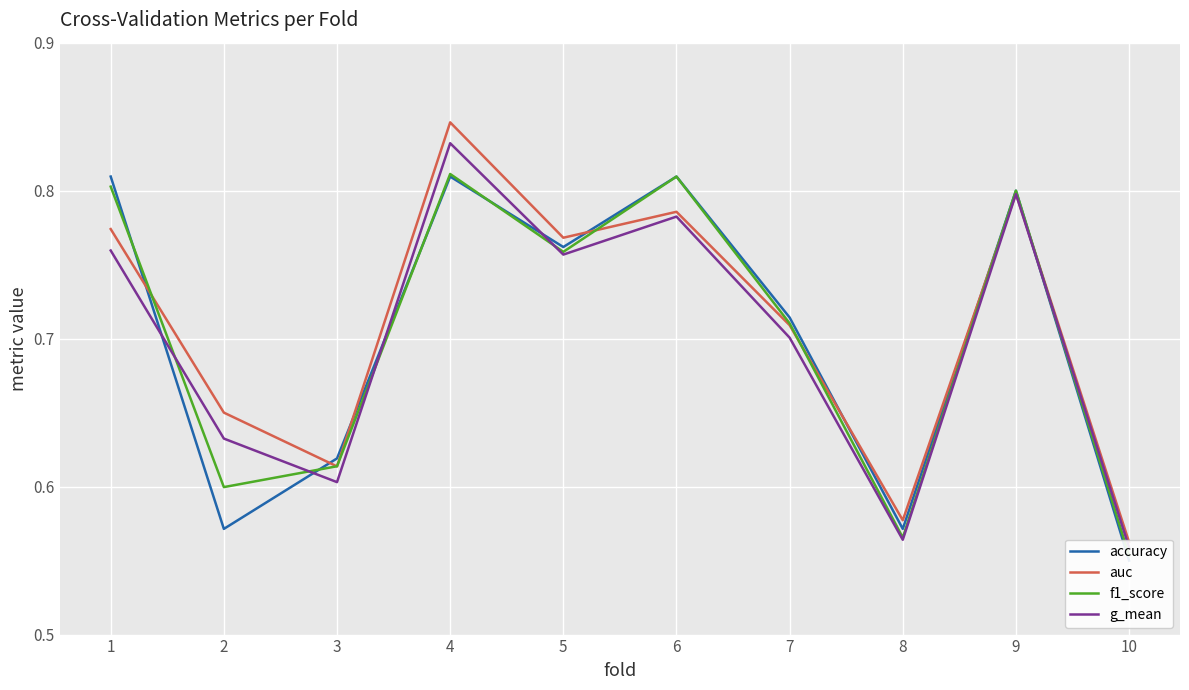

What is the sum of the auc values at 9 and 5?

1.6